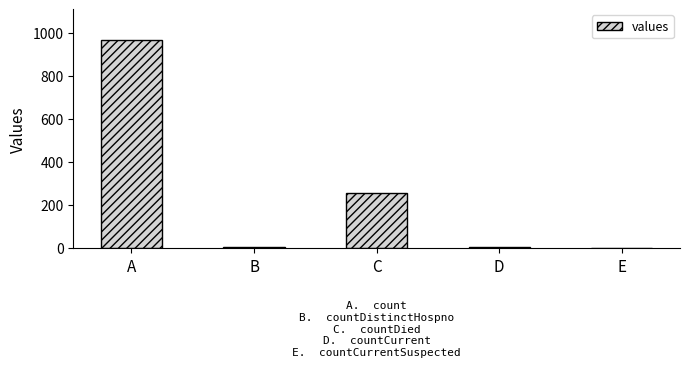

The chart shows a value of 256 at C. True or false?

True